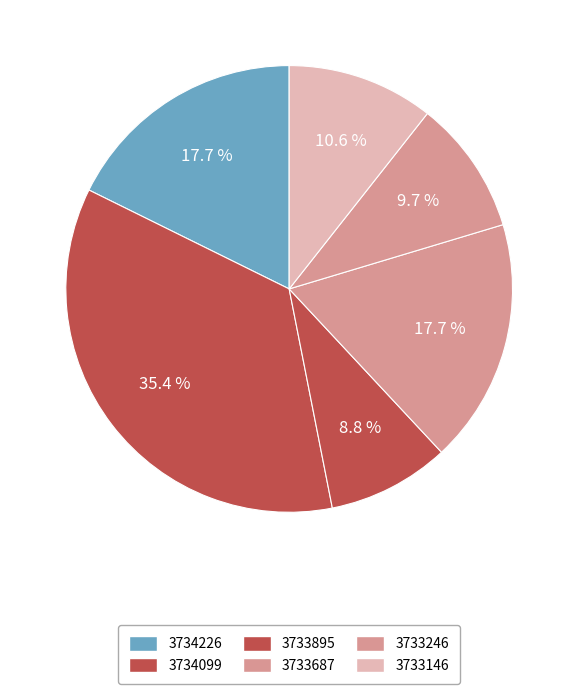

Approximately how many times larger is the value at 3733146 compared to 3734226?

0.6